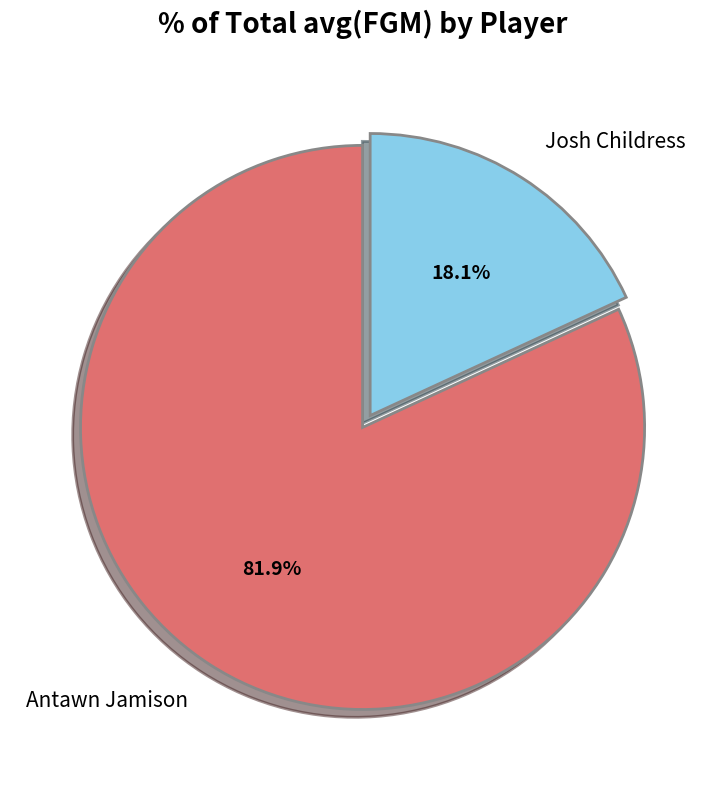

How many slices are in this pie chart?

2